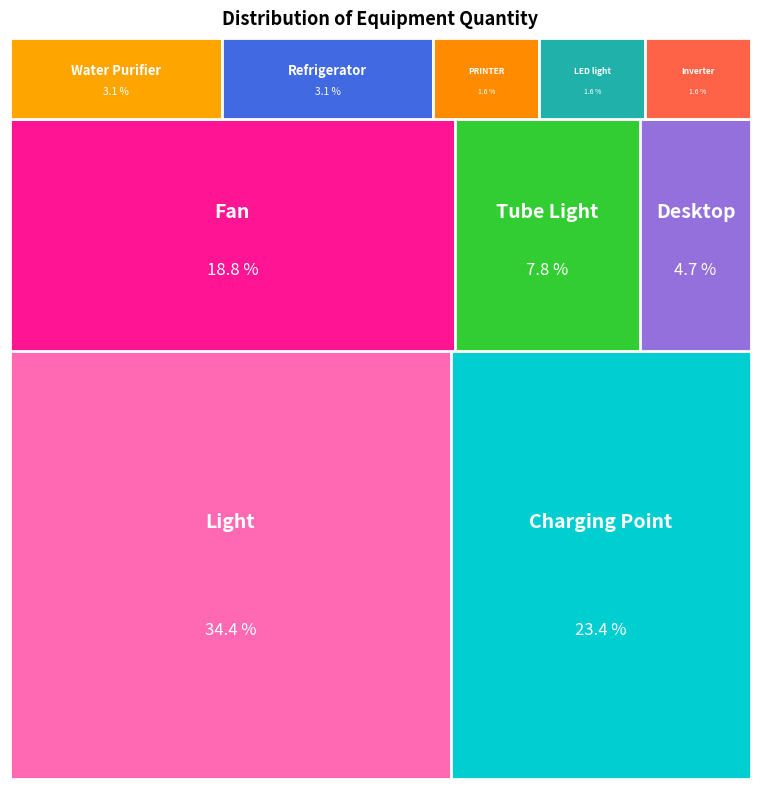

How many slices are in this pie chart?

10